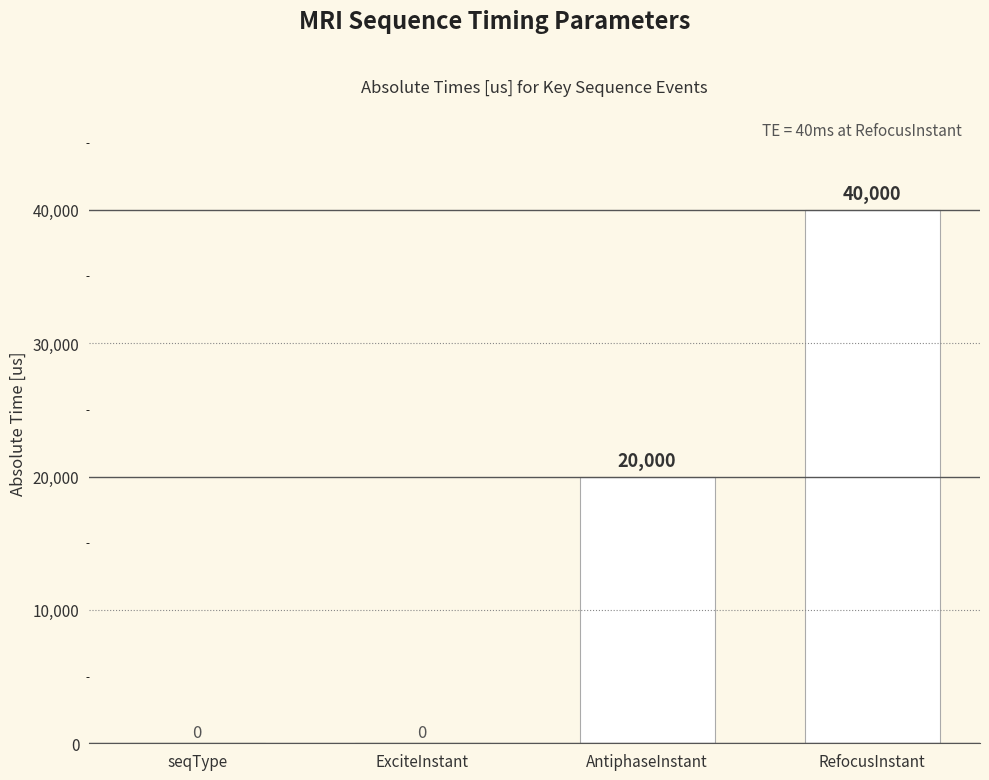

What is the greatest value displayed?

40000